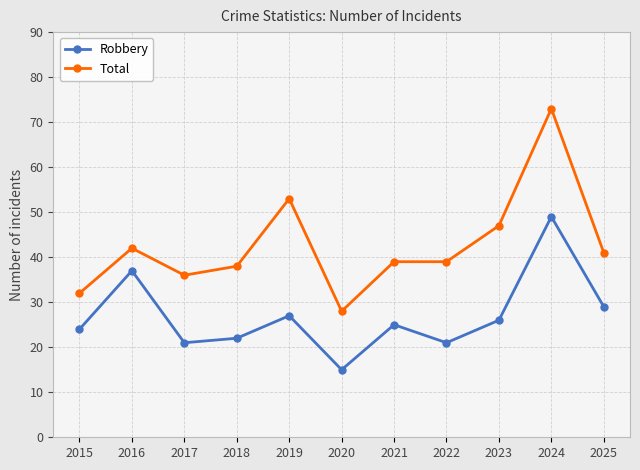

Where does the Total series first go above 39?

2016